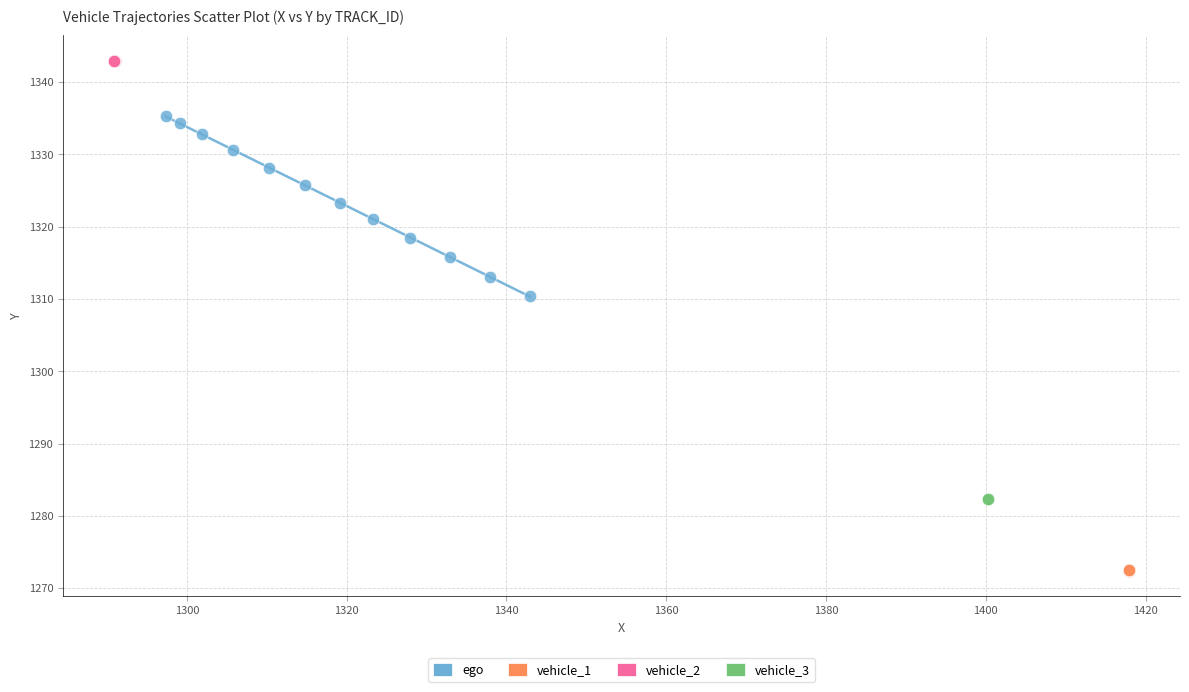

Which series reaches the minimum Y coordinate?

vehicle_1